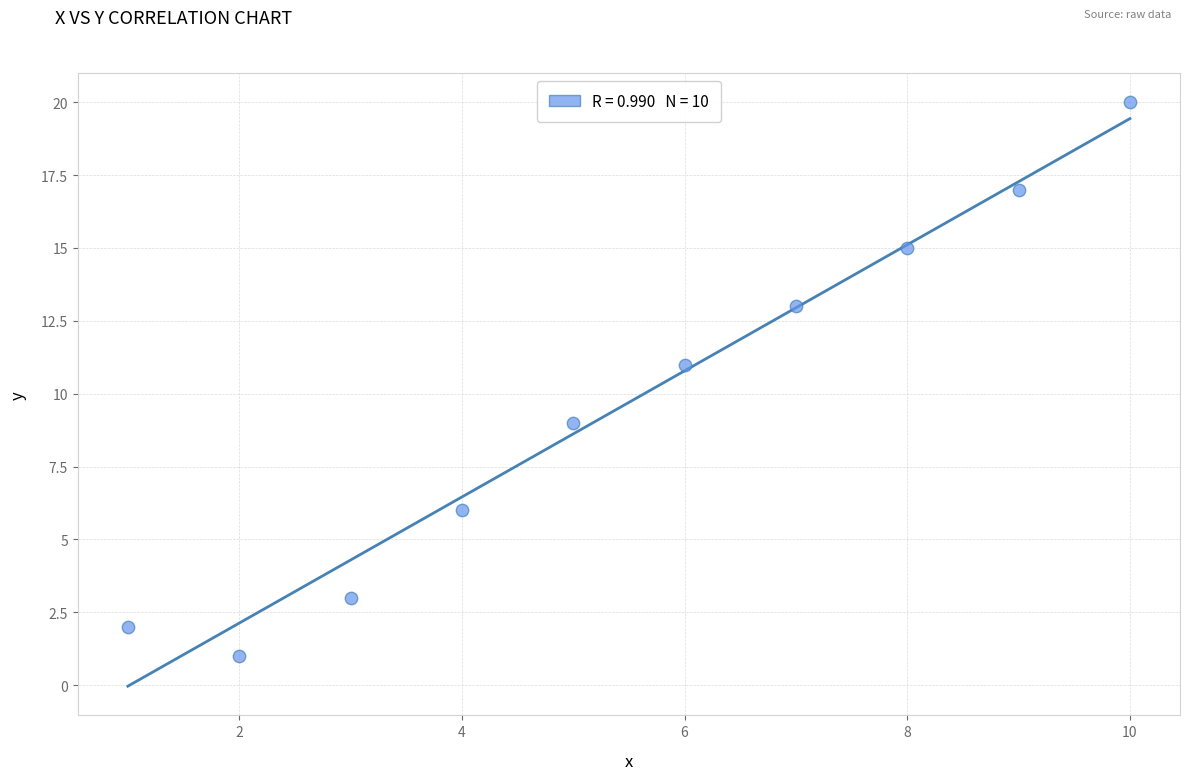

What is the range of Y values (max minus min)?

19